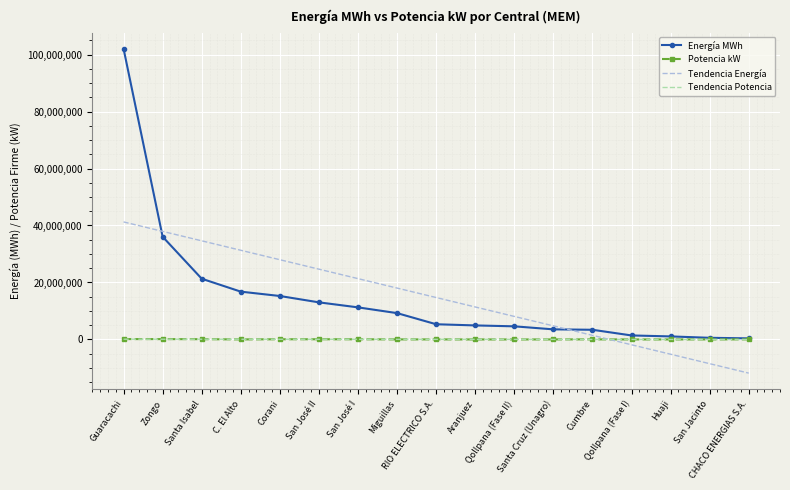

Which series has the largest range (max minus min)?

Energía MWh